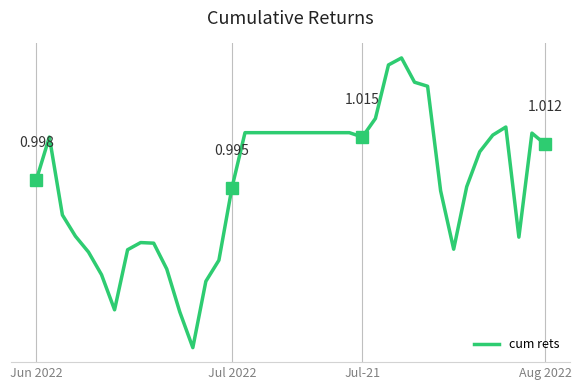

How many points are lower than both their immediate neighbors (excluding endpoints)?

5